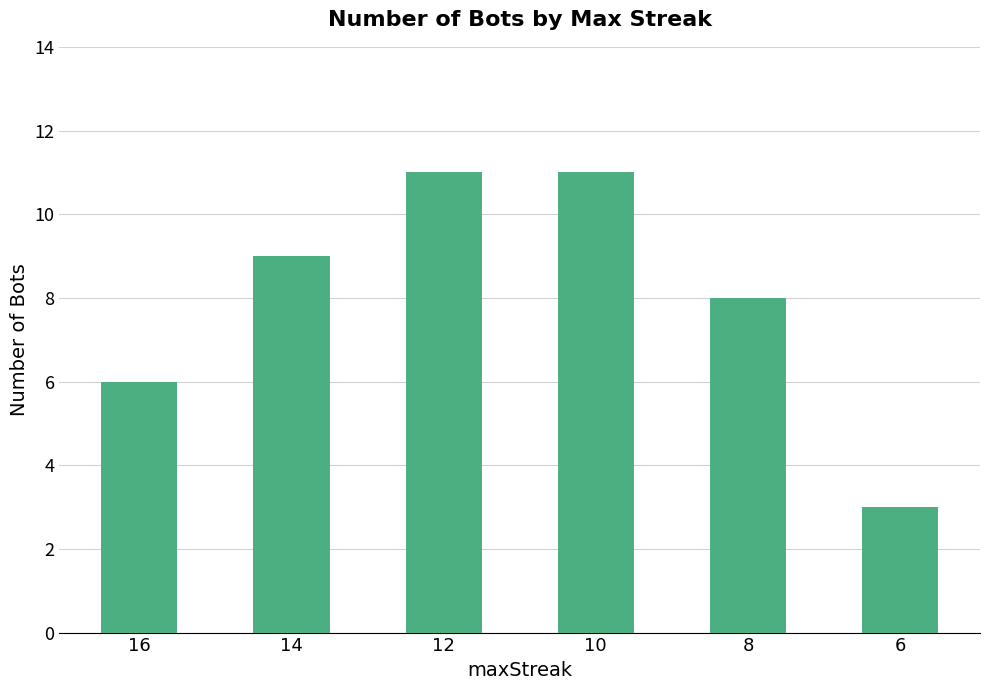

How many data points are less than 9?

3